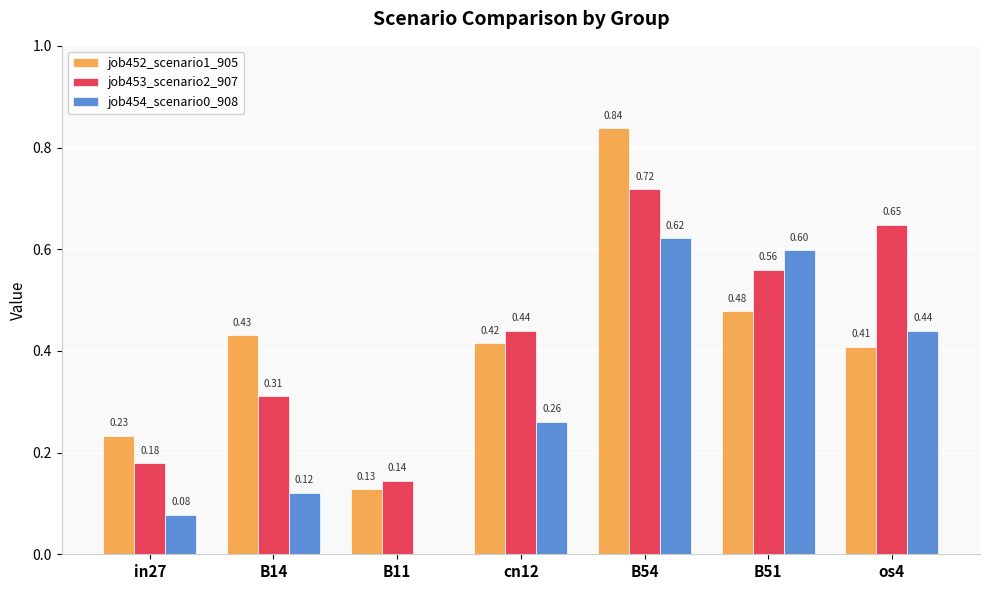

What is the sum of the job453_scenario2_907 values at os4 and B51?

1.2